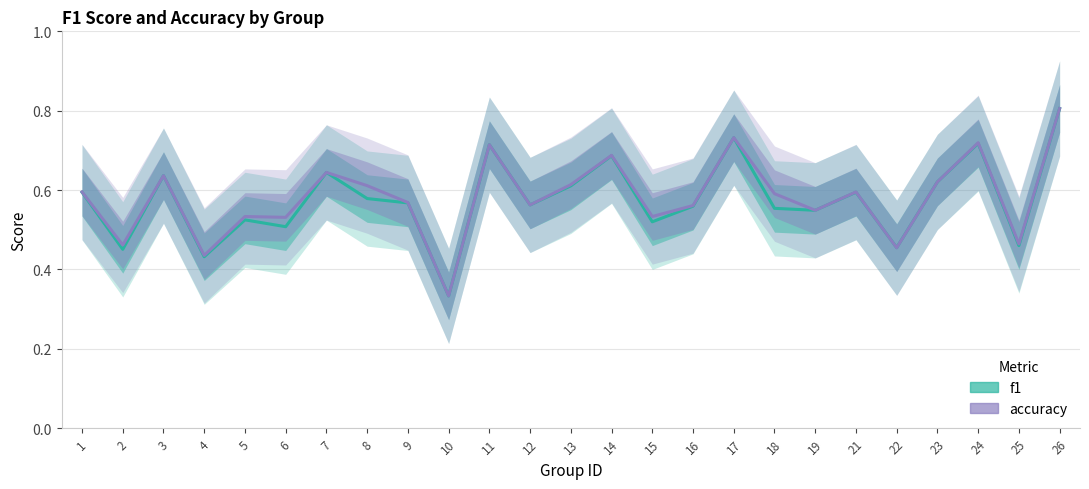

What is the sum of the f1 values at 6 and 22?

1.0